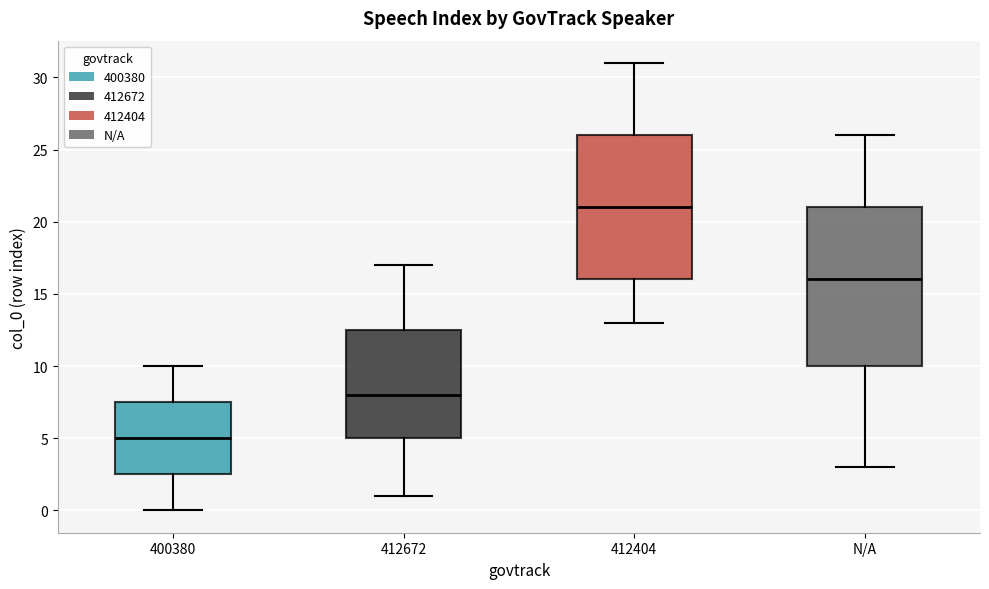

Reading left to right, transcribe this box plot: for each box, give where its median line is, the range the box spans, and where its two whiskers end, as read against the y-axis. The values are not printed on the chart, so give them approximately, as read against the axis.

400380: median 5.0, box 2.5 to 7.5, whiskers 0.0 to 10.0
412672: median 8.0, box 5.0 to 12.5, whiskers 1.0 to 17.0
412404: median 21.0, box 16.0 to 26.0, whiskers 13.0 to 31.0
N/A: median 16.0, box 10.0 to 21.0, whiskers 3.0 to 26.0